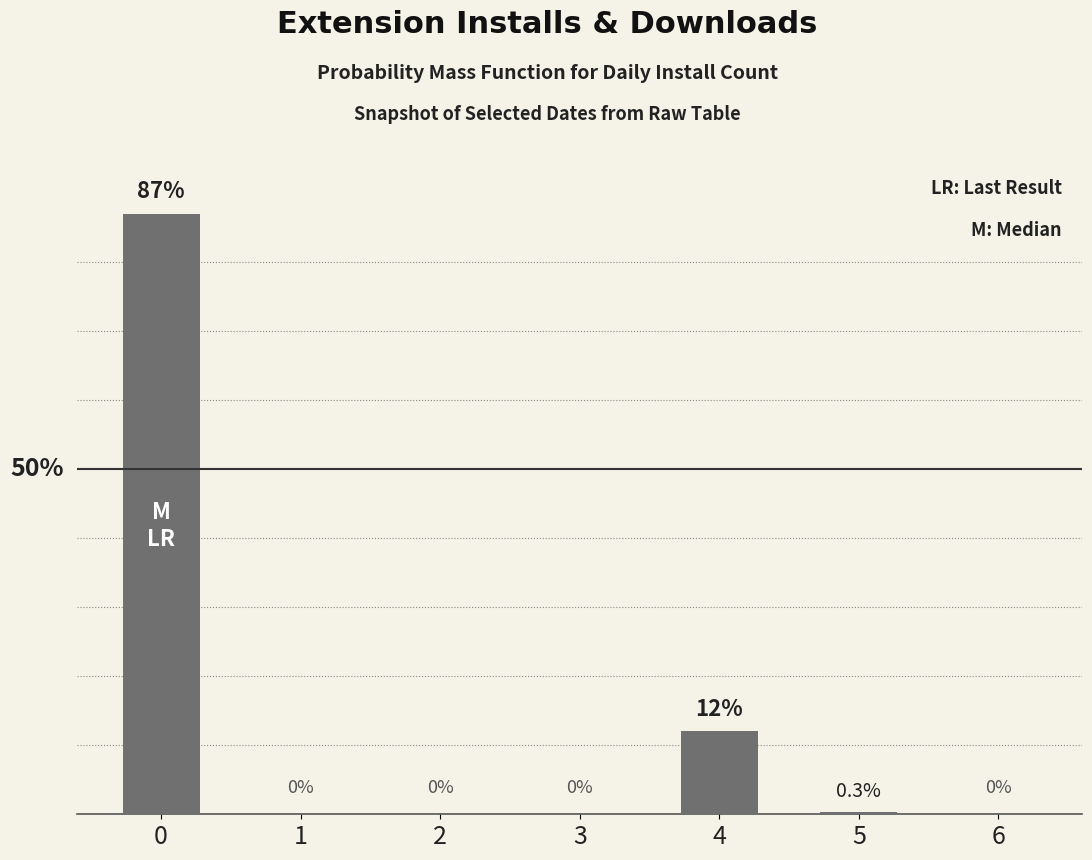

What is the sum of all values?

99.3